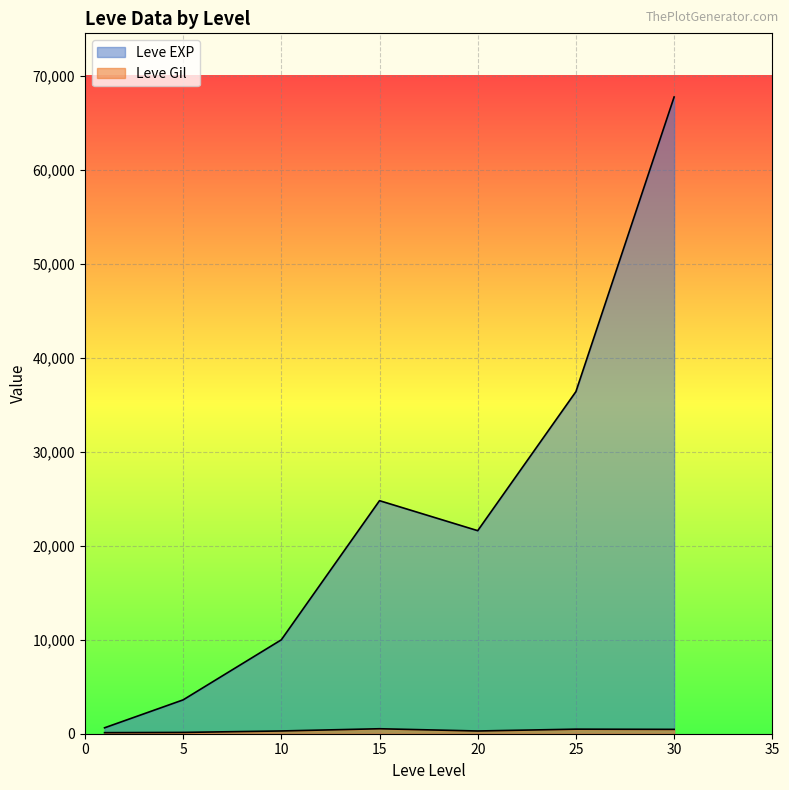

Is it true that Leve EXP equals 3600 at 5?

True